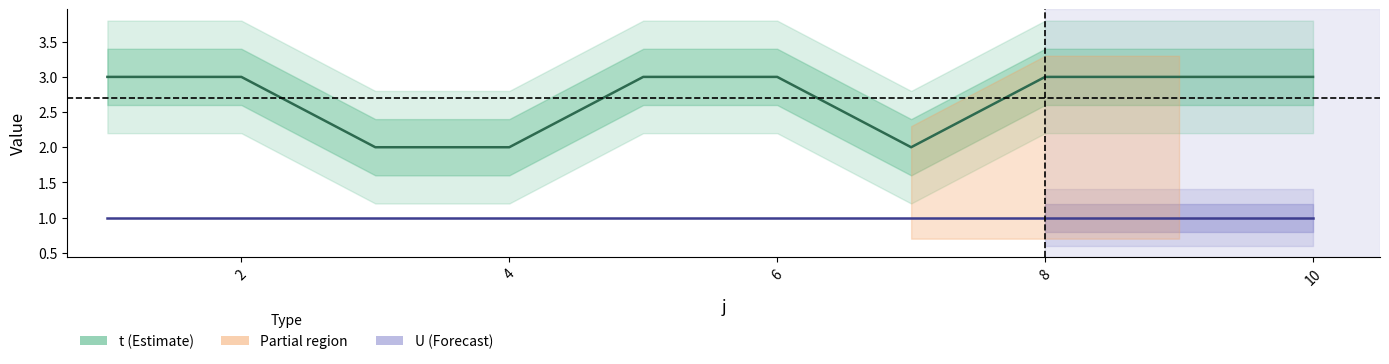

True or false: U and t cross at least once.

False